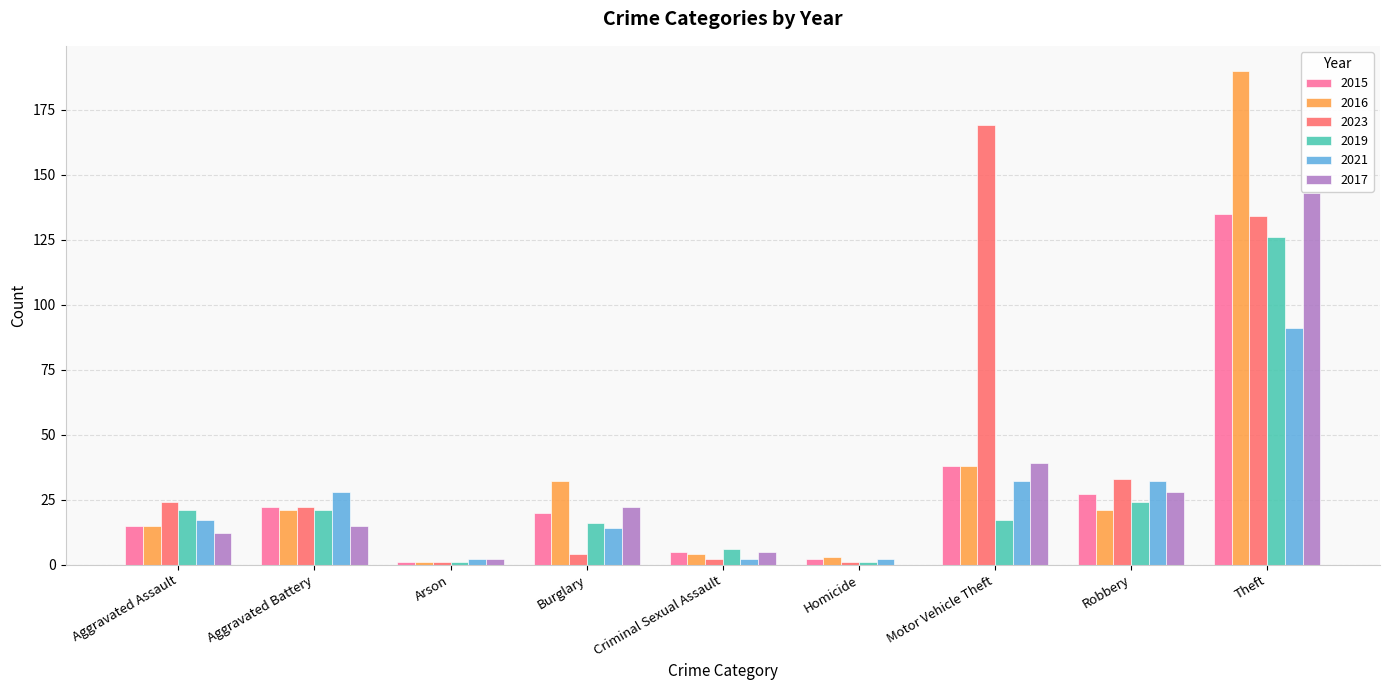

What value does the 2015 series have at Burglary, to the nearest 10?

20